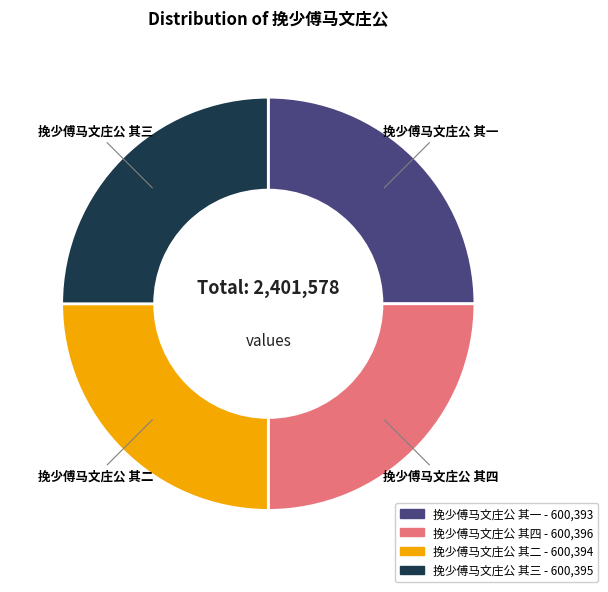

What is the ratio of the value at 挽少傅马文庄公 其四 to the value at 挽少傅马文庄公 其三?

1.0